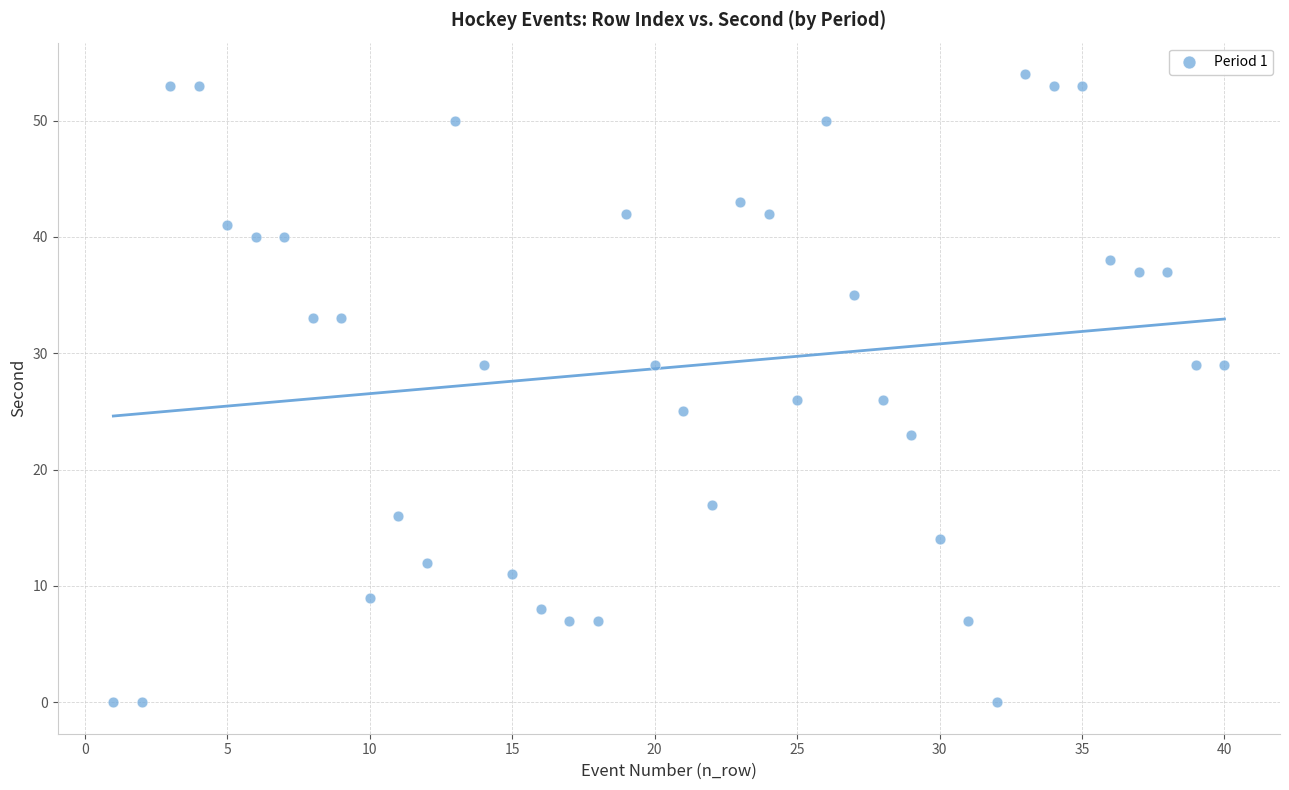

What is the range of Y values (max minus min)?

54